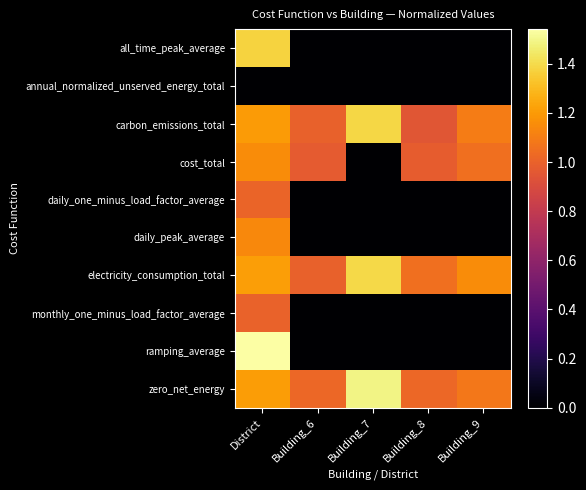

Which series has the largest total across all categories?

zero_net_energy